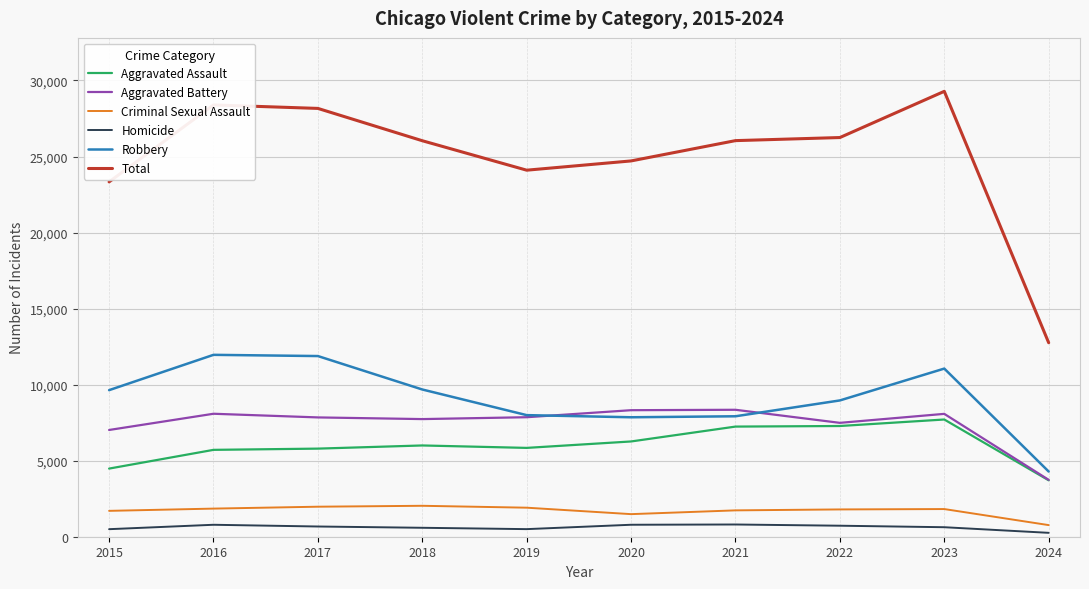

At how many categories does at least one series exceed 19826?

9